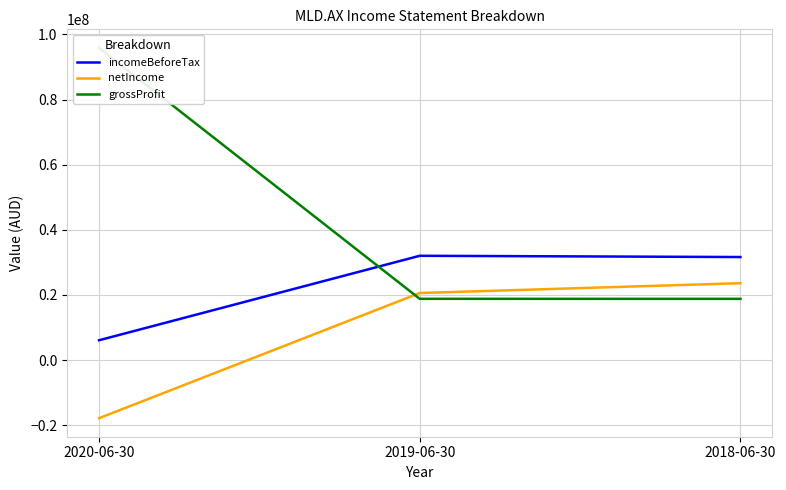

What is the maximum value for grossProfit?

95880000